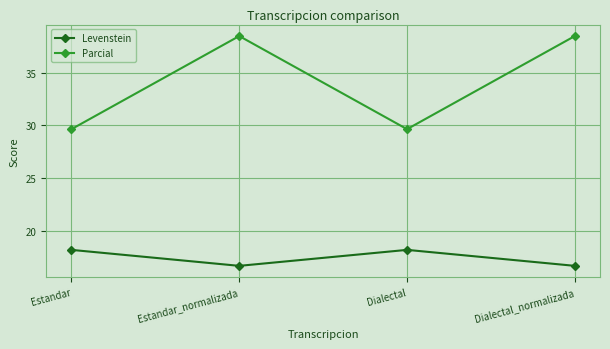

Reading left to right, extract all data points from this chart.

Levenstein: Estandar=18.2	Estandar_normalizada=16.7	Dialectal=18.2	Dialectal_normalizada=16.7
Parcial: Estandar=29.6	Estandar_normalizada=38.5	Dialectal=29.6	Dialectal_normalizada=38.5